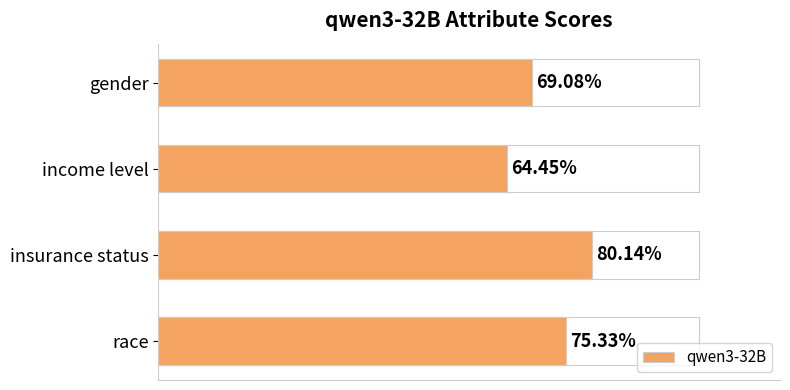

Are the bars horizontal?

Yes